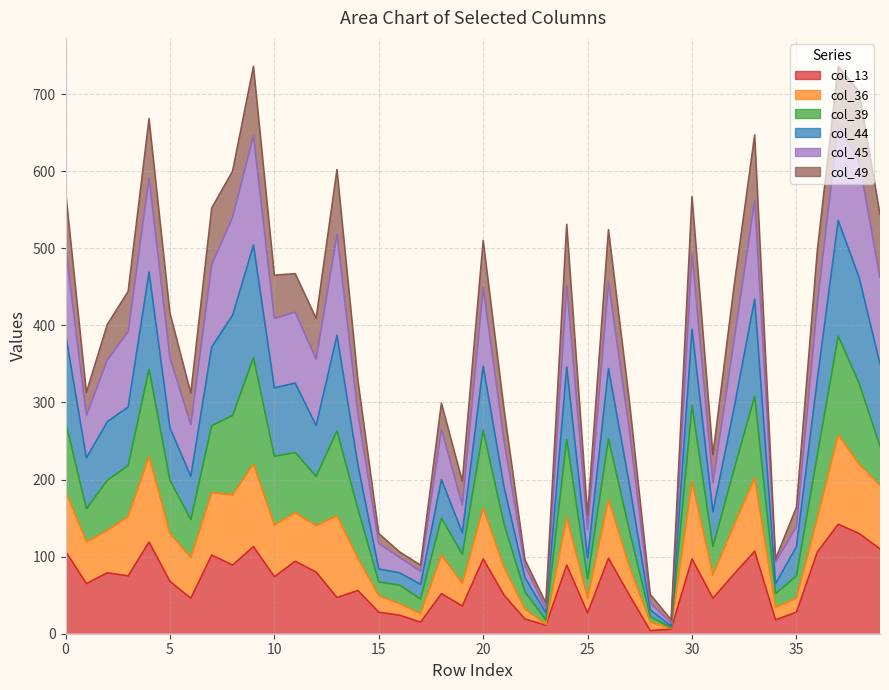

Which has a higher value, 25 or 19?

19